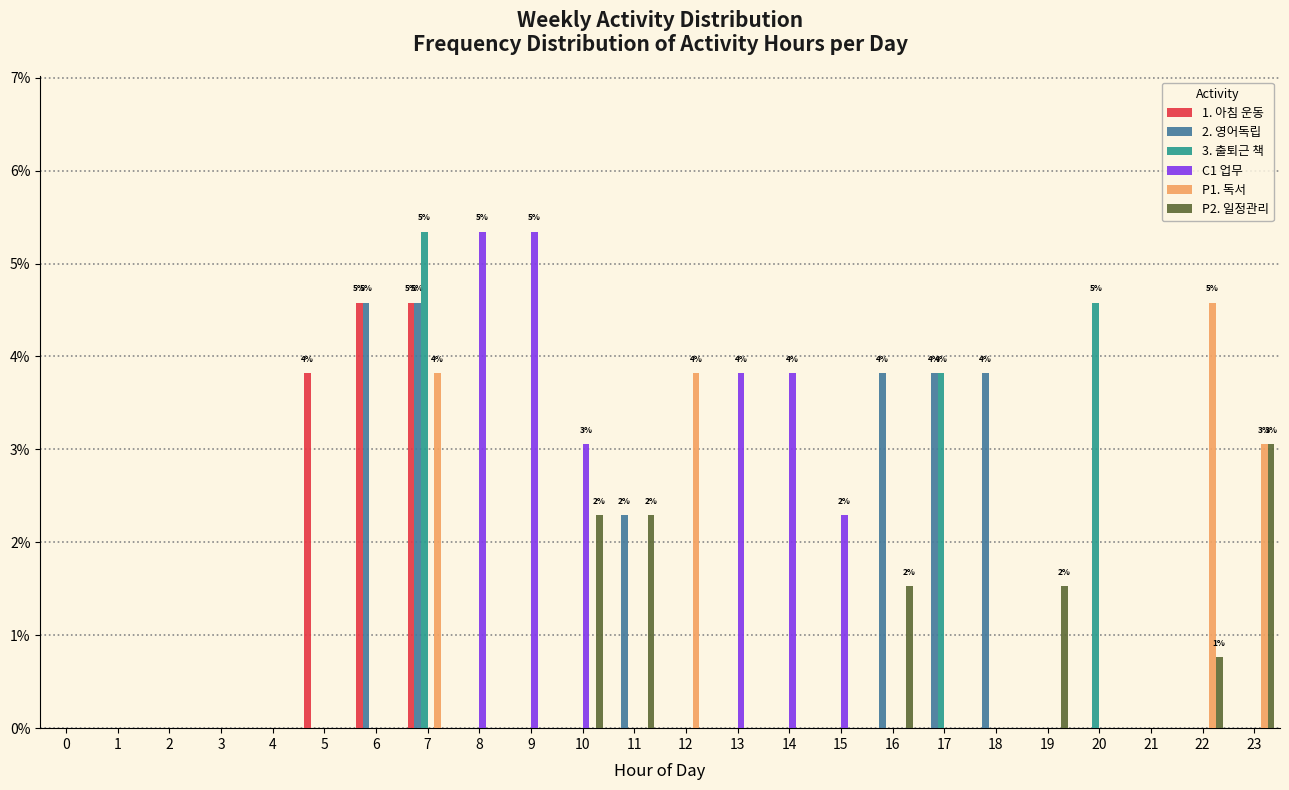

Between 10 and 22, which series saw the biggest shift?

P1. 독서